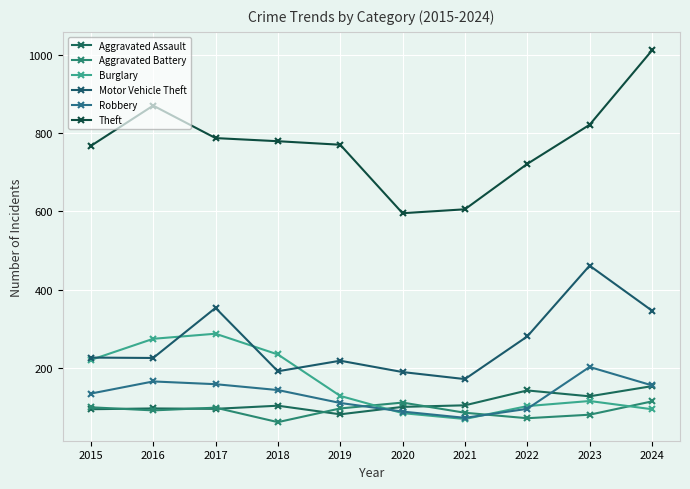

Which label corresponds to the smallest value in the chart?

2018